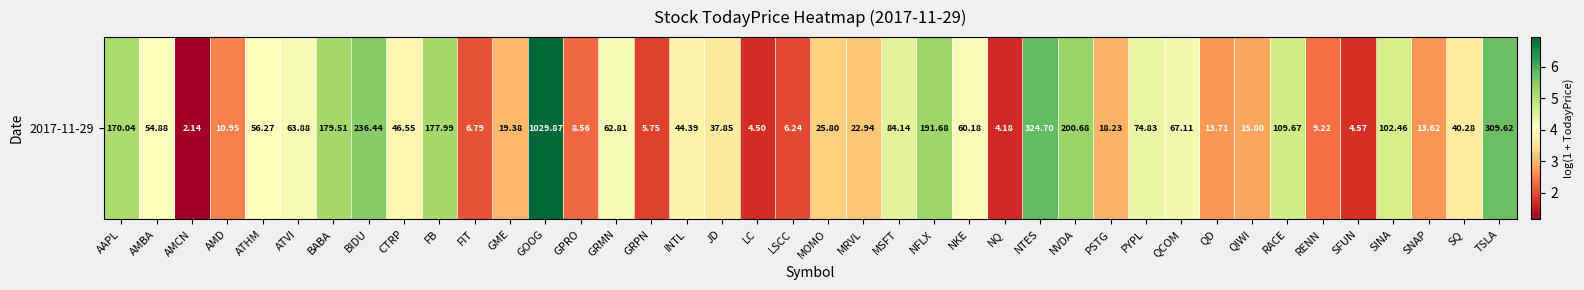

What is the sum of the values at JD and TSLA?

9.4